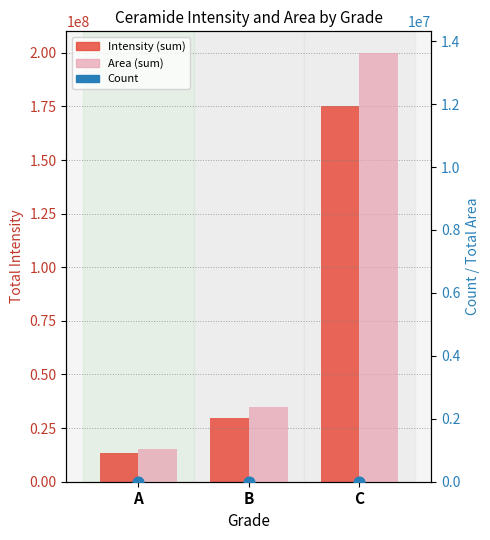

Which series reaches the minimum Y coordinate?

Count